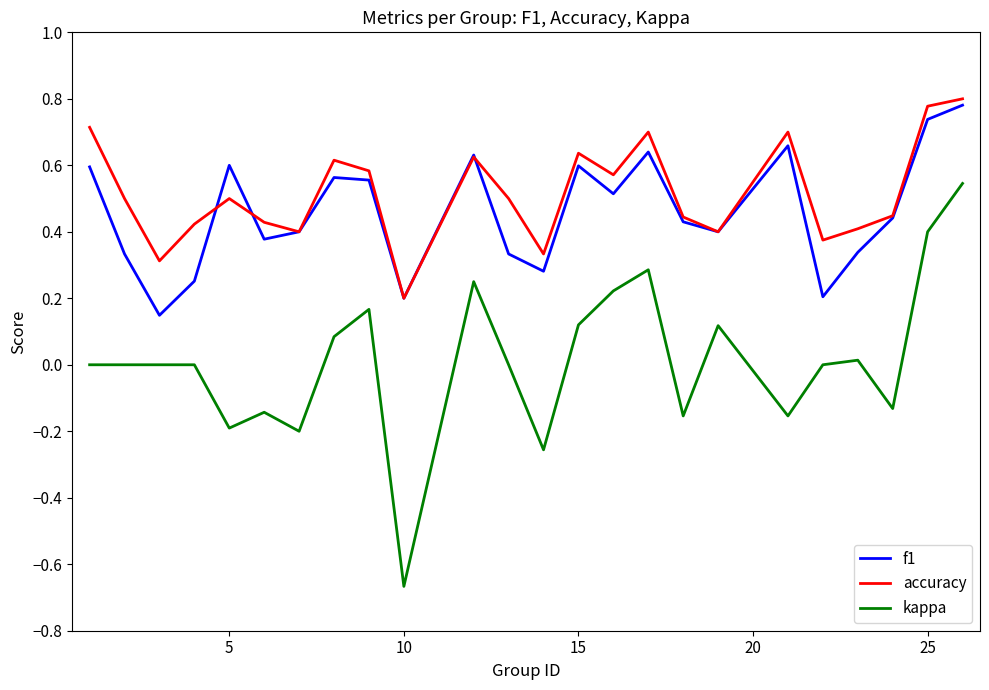

True or false: kappa and accuracy cross at least once.

False